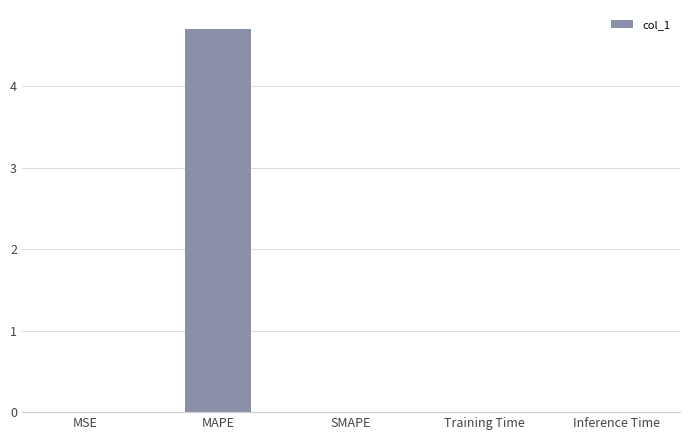

The chart shows a value of 0.0 at Inference Time. True or false?

True